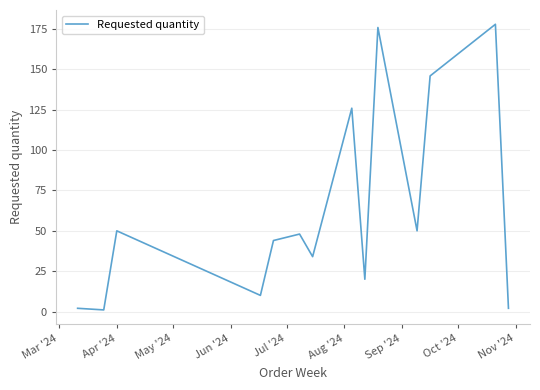

What is the greatest value displayed?

178